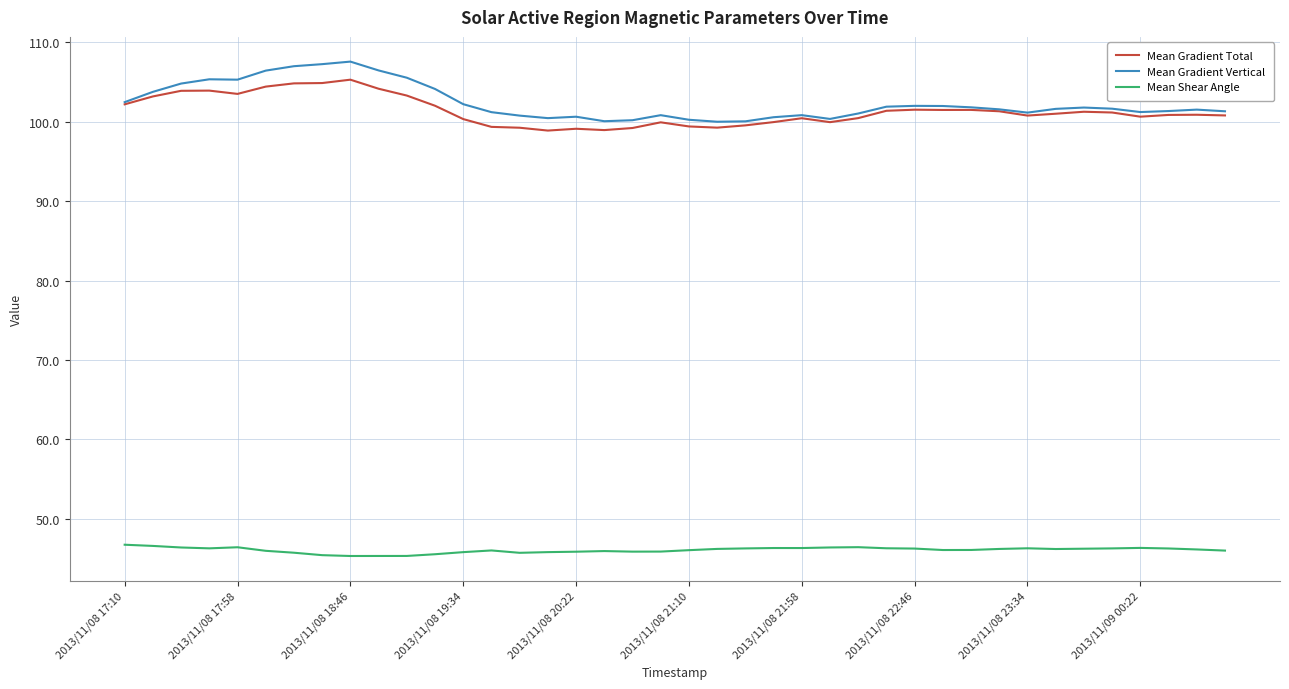

Which series has the largest range (max minus min)?

Mean Gradient Vertical